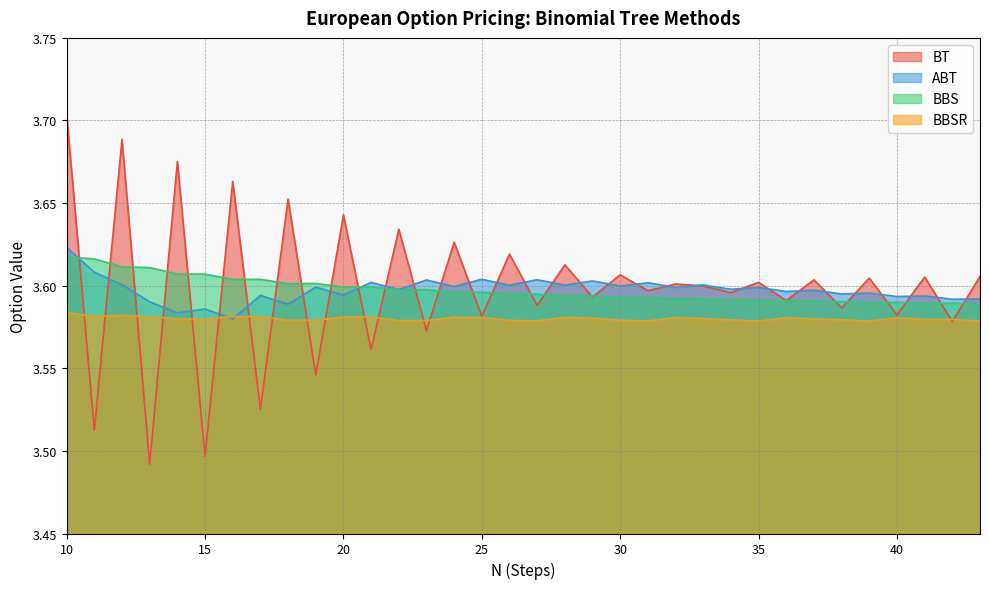

Rank the series by their maximum value, from highest to lowest.

BT, ABT, BBS, BBSR